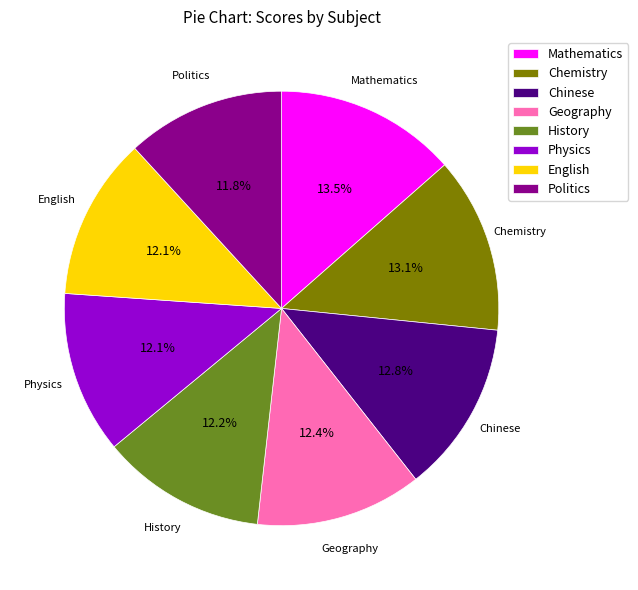

To the nearest percent, what portion does Chinese represent?

13%